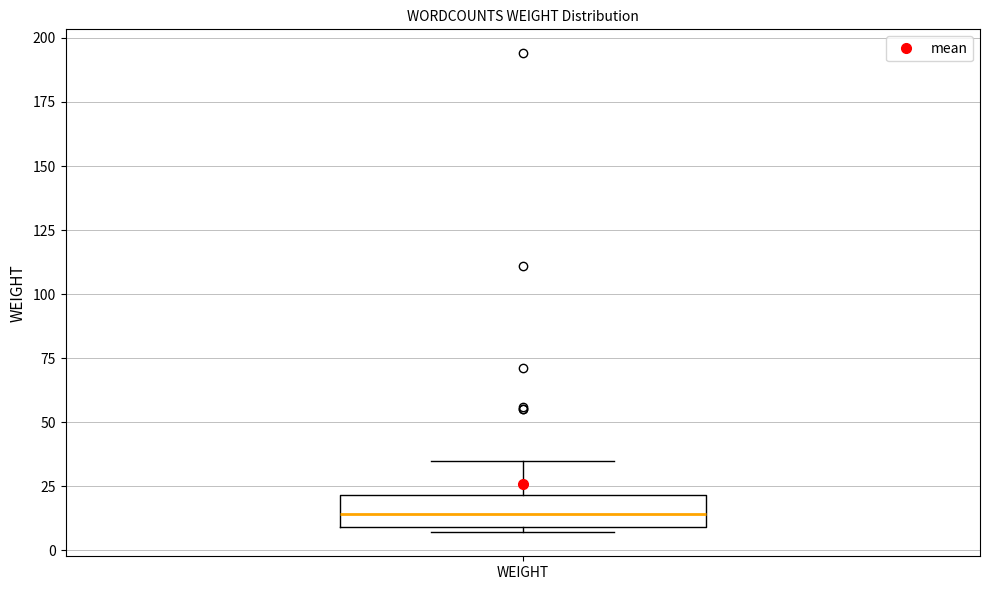

Transcribe this box plot: give where the median line is, the range the box spans, and where the two whiskers end, as read against the y-axis. The values are not printed on the chart, so give them approximately, as read against the axis.

median 15, box 10 to 20, whiskers 5 to 35